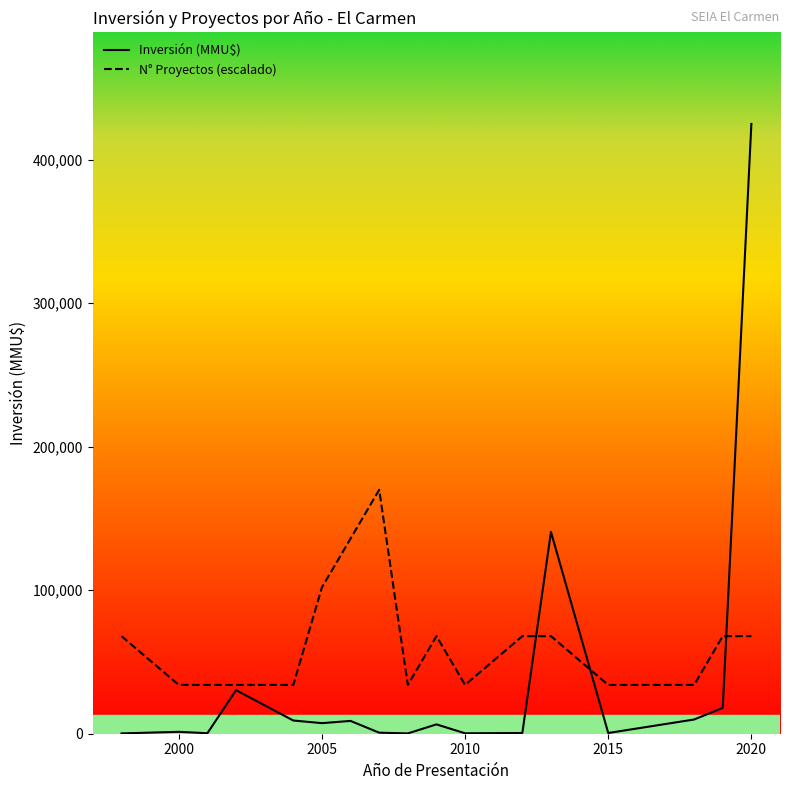

List the series in order of their peak value, lowest first.

N° Proyectos (escalado), Inversión (MMU$)